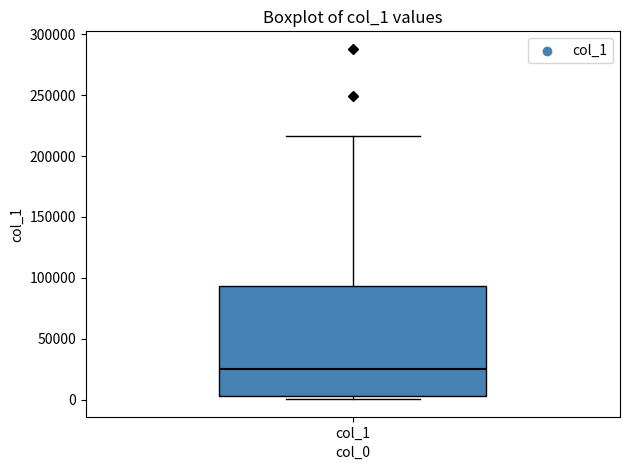

Read this box plot against the y-axis: the position of the median line, the range covered by the box, and the ends of both whiskers. The values are not printed on the chart, so give them approximately, as read against the axis.

median 25000, box 5000 to 95000, whiskers 0 to 215000